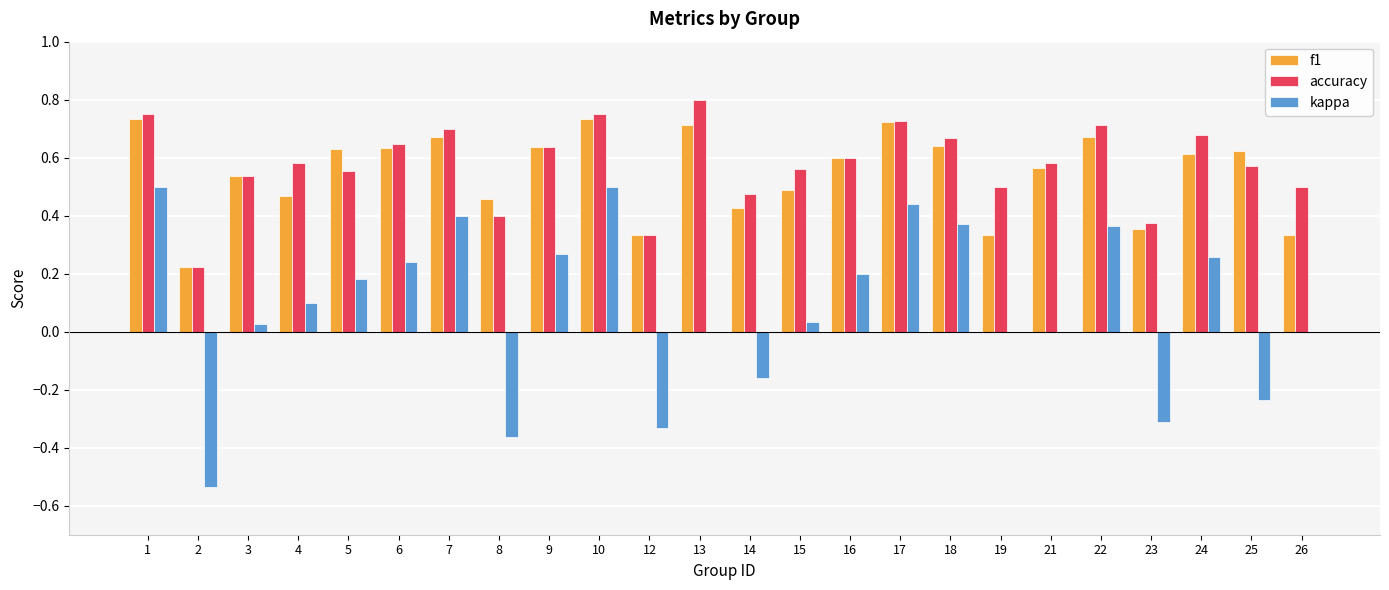

How many groups of bars are there?

24